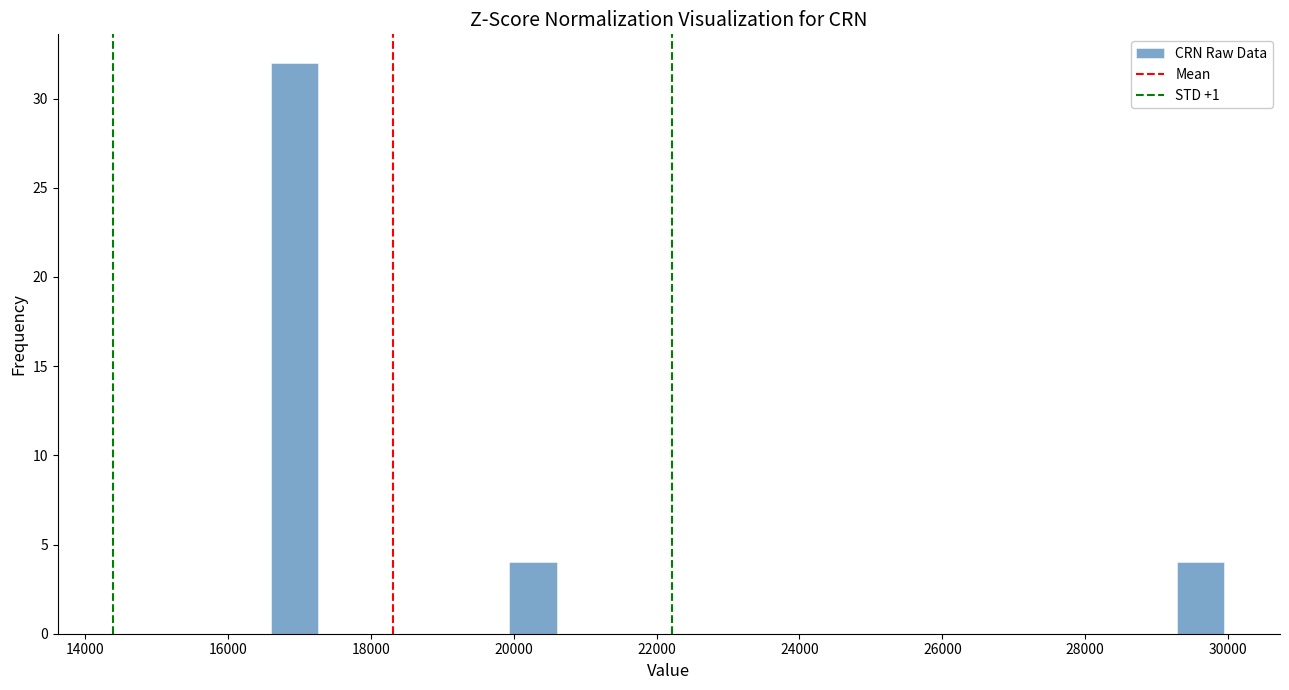

Read against the x-axis, roughly where is the centre of the tallest bar?

17000